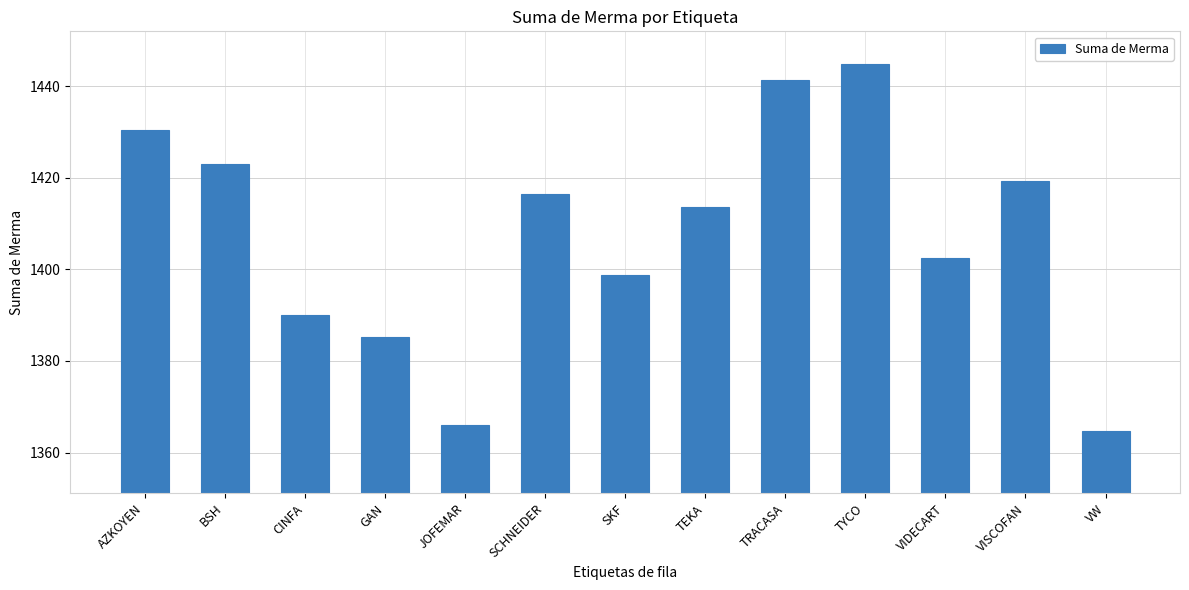

Approximately how many times larger is the value at VIDECART compared to SCHNEIDER?

1.0